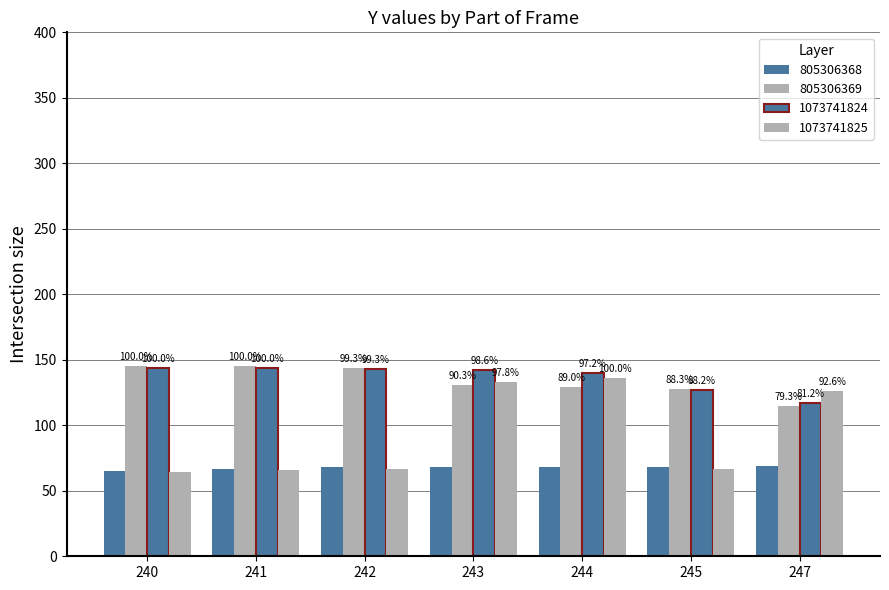

How many groups of bars are there?

7